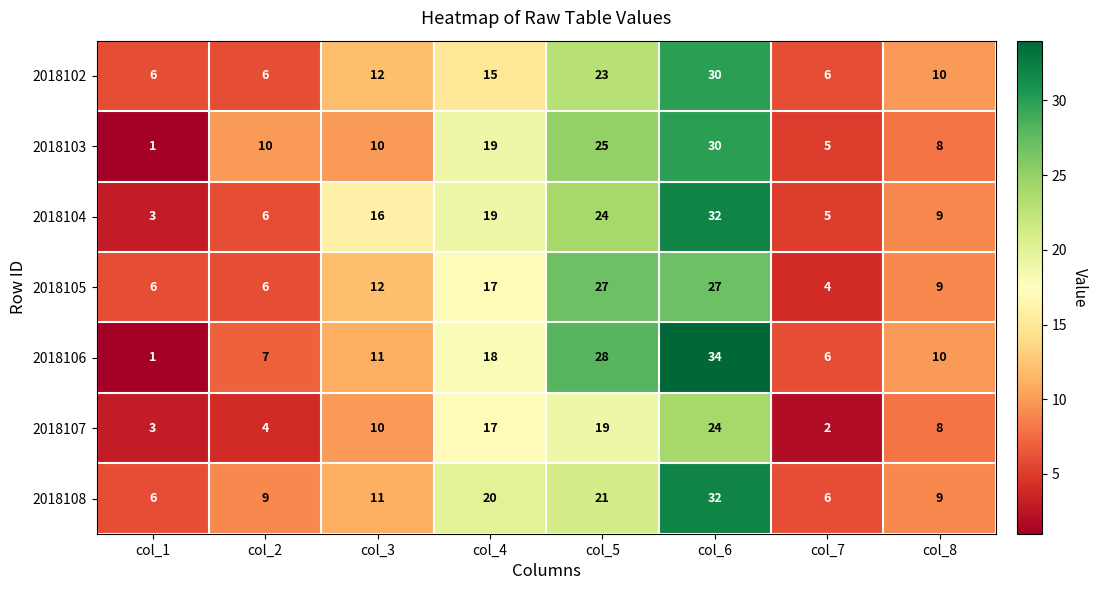

Count the number of data series in this chart.

7